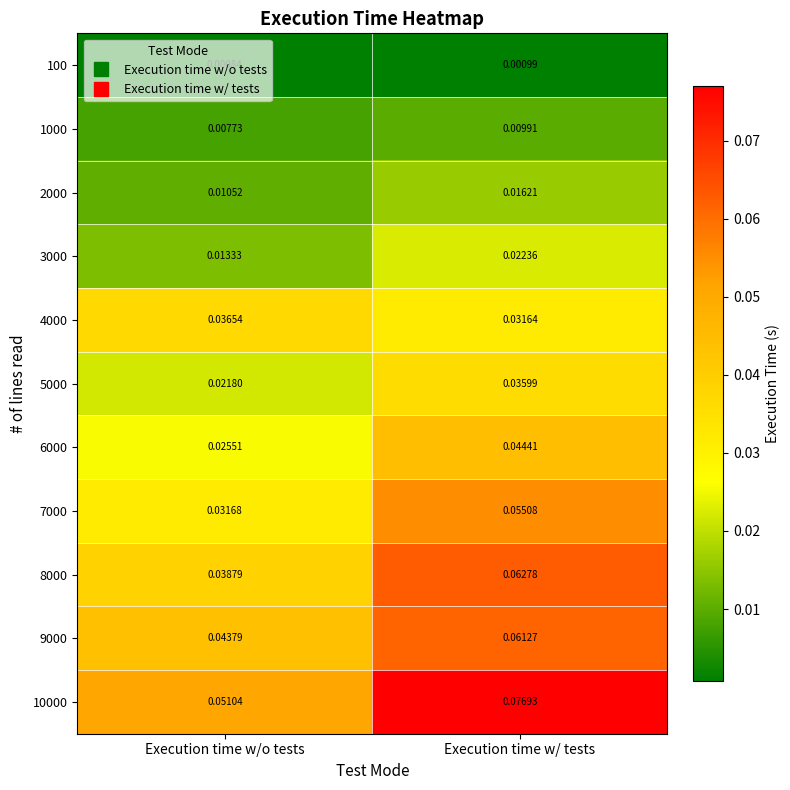

At which category is the sum across all series the highest?

Execution time w/ tests